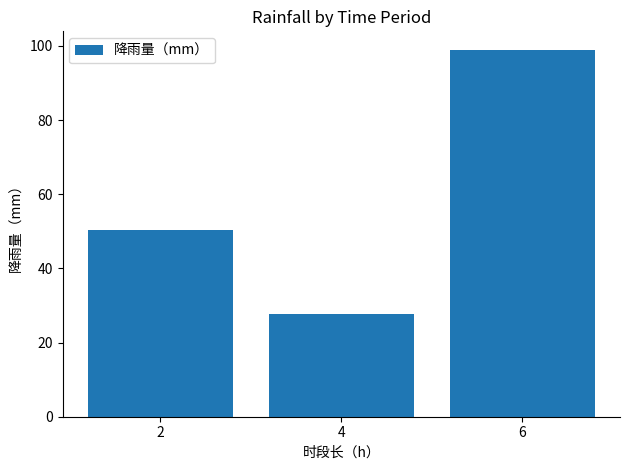

Rank the categories by value from lowest to highest.

4, 2, 6